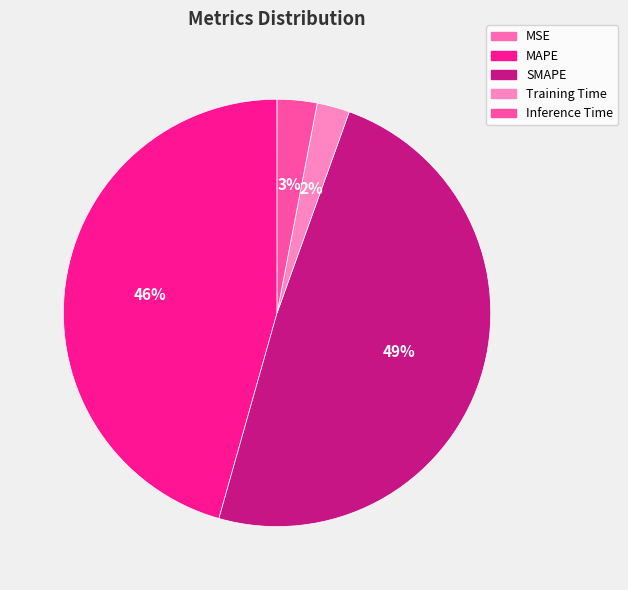

Is there any slice that represents more than half of the pie?

No